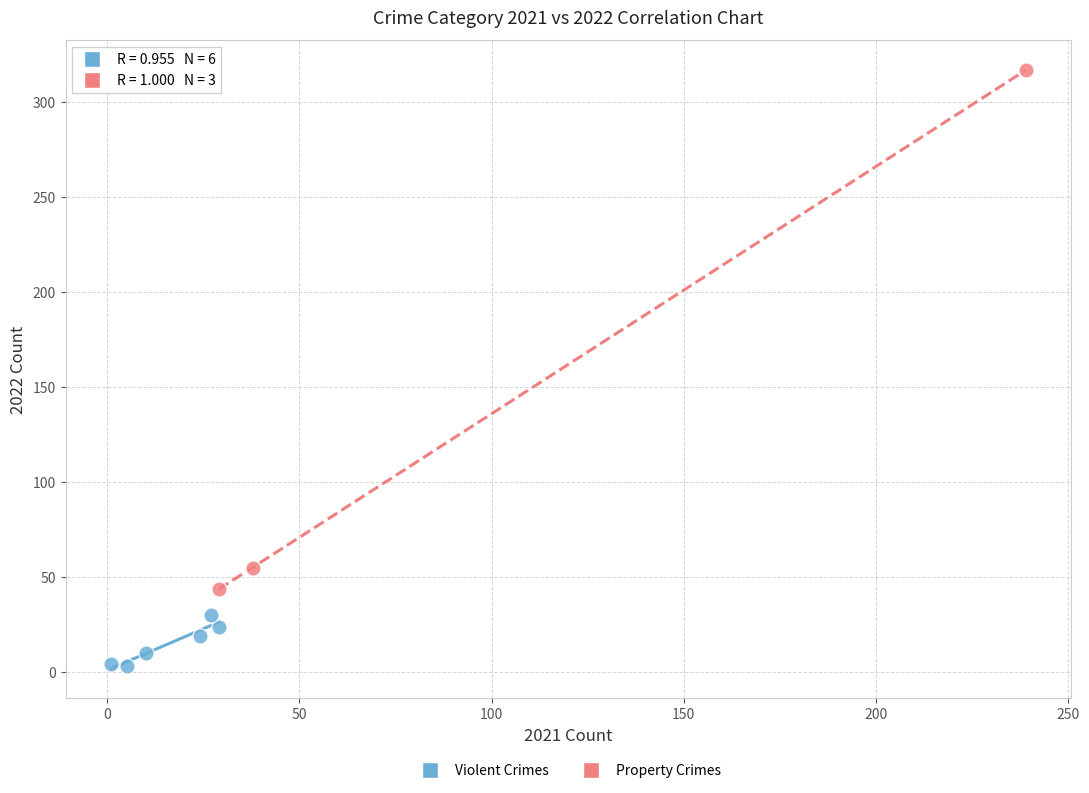

Which series reaches the maximum Y coordinate?

Property Crimes